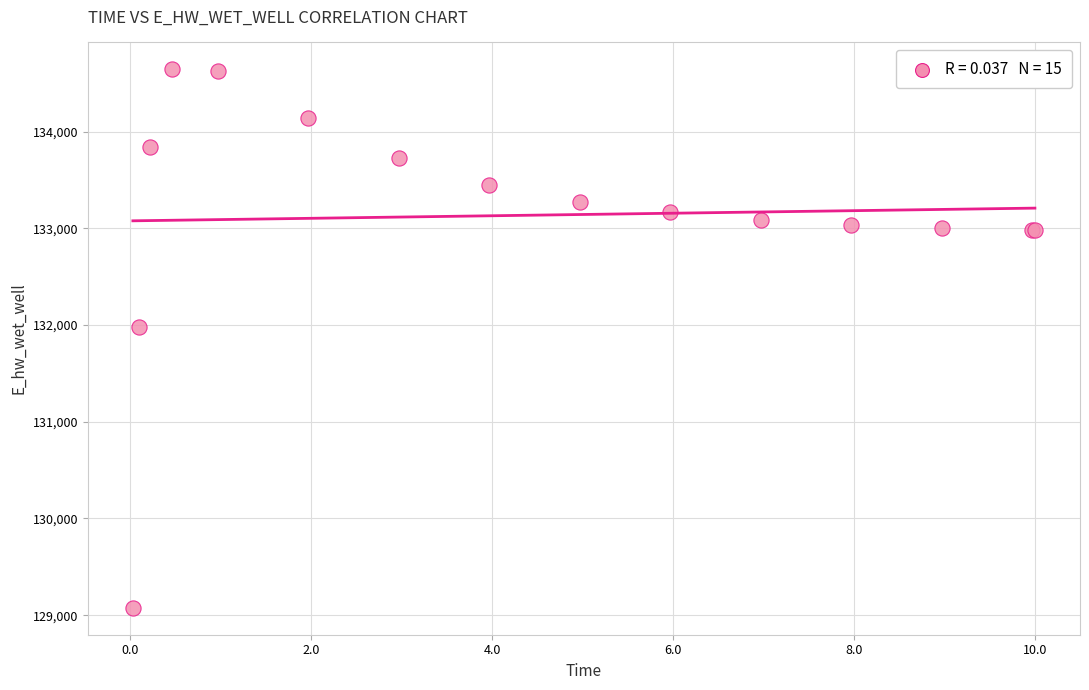

What Y value in the scatter plot is closest to 131860?

131981.5